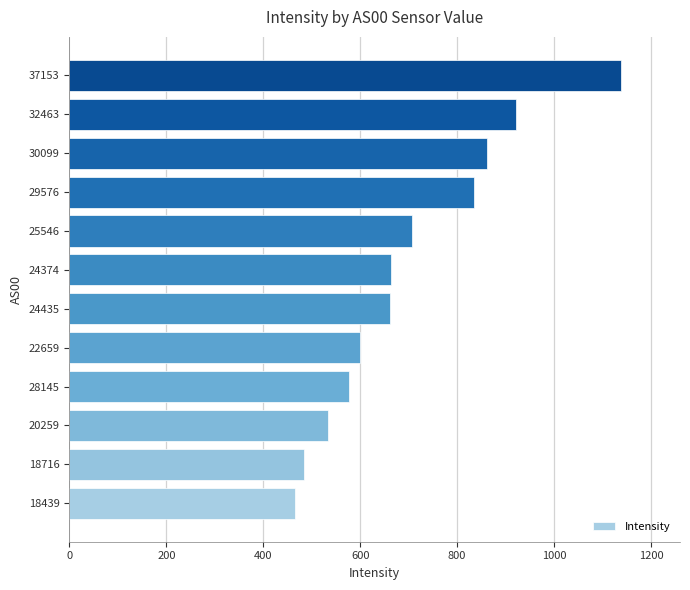

Are the bars horizontal?

Yes